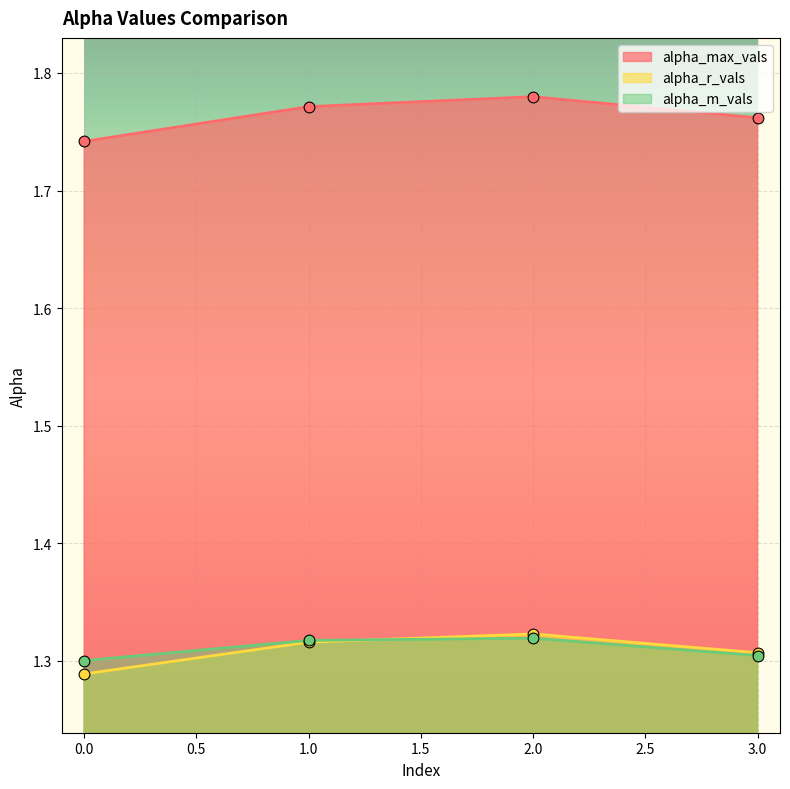

At which category is the sum across all series the highest?

2.0